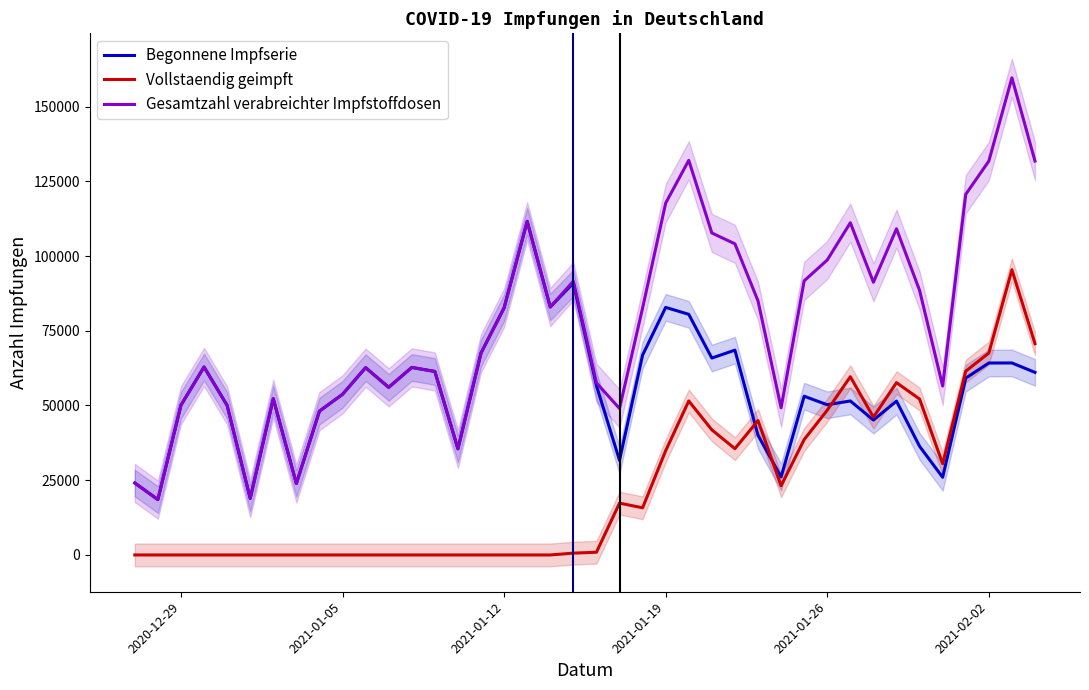

True or false: Gesamtzahl verabreichter Impfstoffdosen and Vollstaendig geimpft intersect in this chart.

False